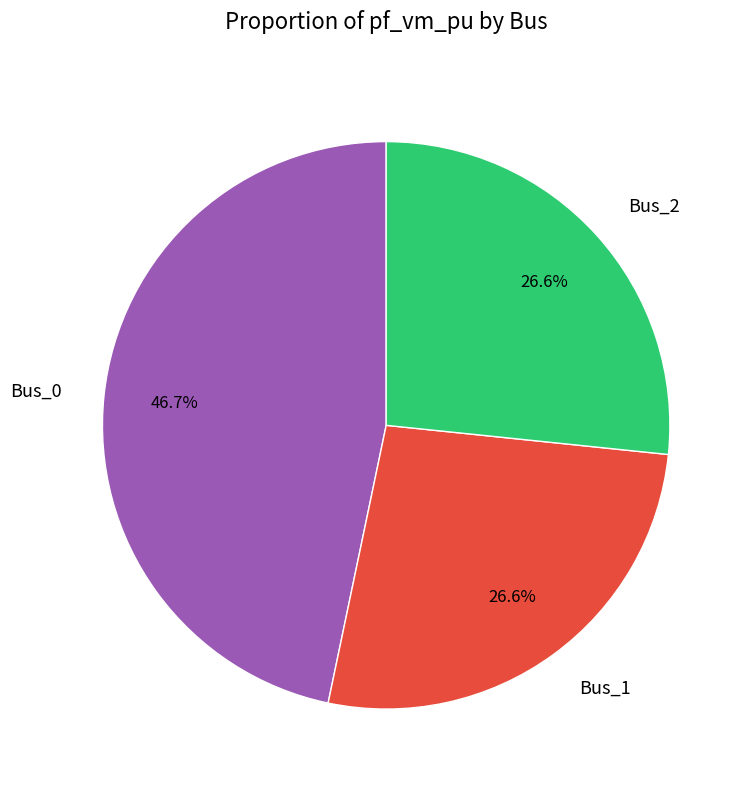

What is the largest slice in the pie chart?

Bus_0